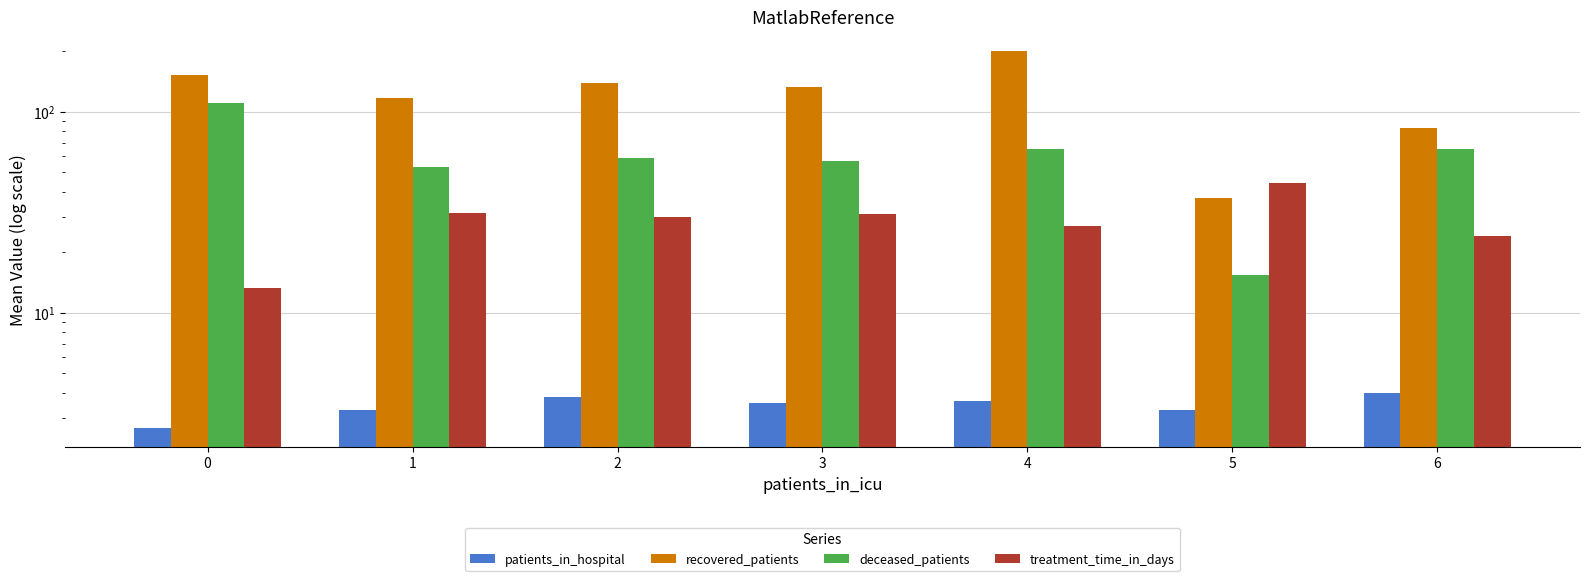

What is the sum of all recovered_patients values?

861.7